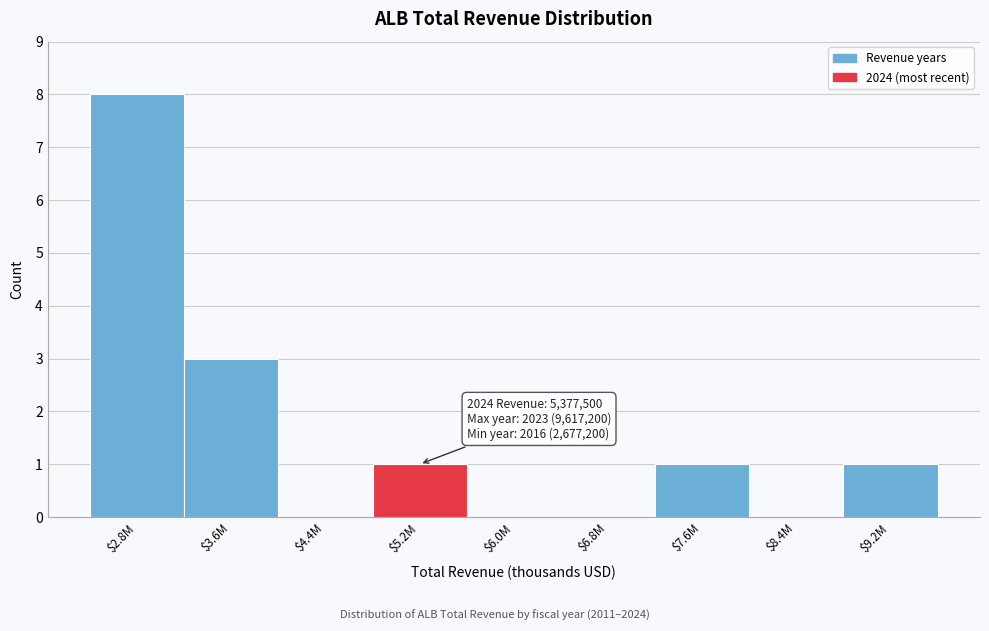

The chart shows a value of 0 at $6.8M. True or false?

True